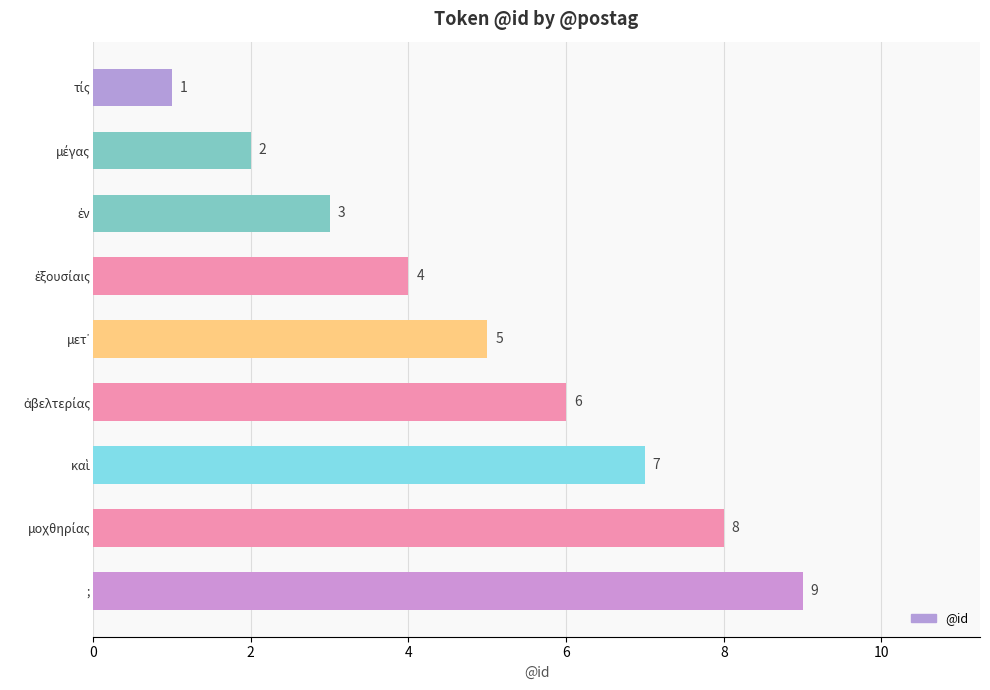

True or false: the data shows 15 at ;.

False